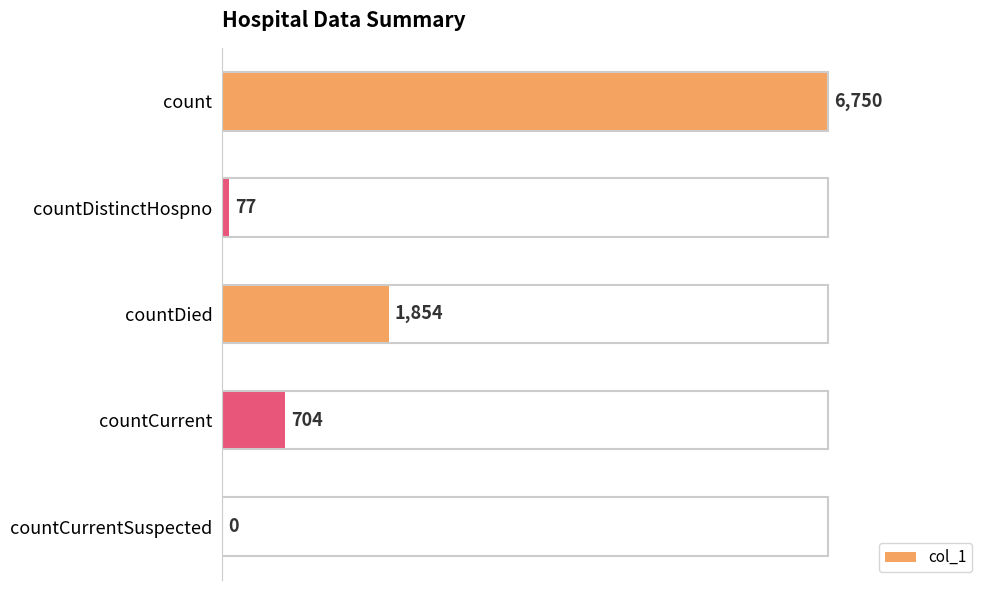

What is the approximate value at countCurrent?

704